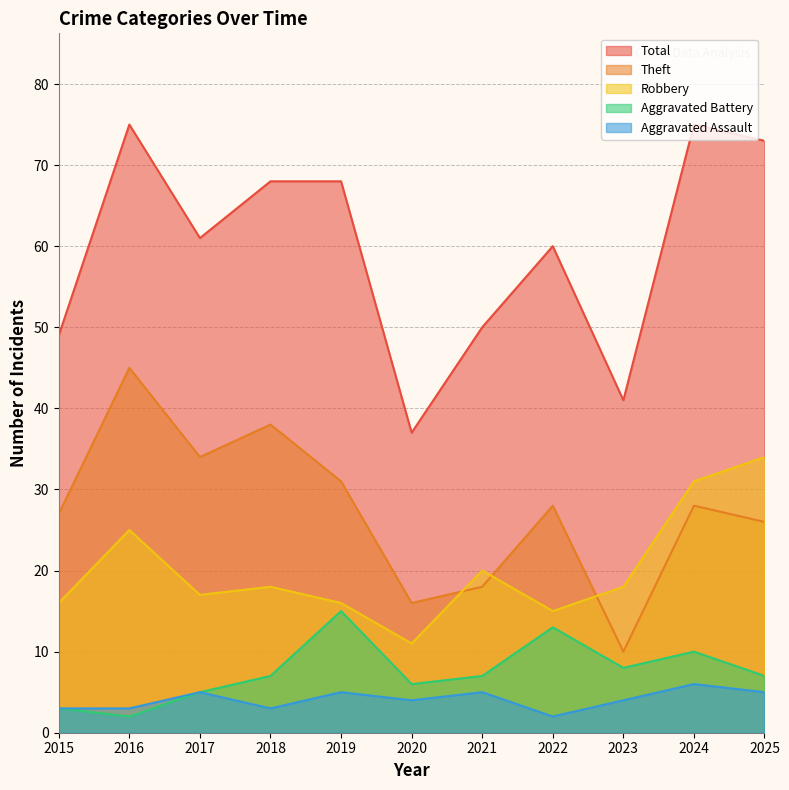

True or false: Aggravated Battery and Robbery cross at least once.

False